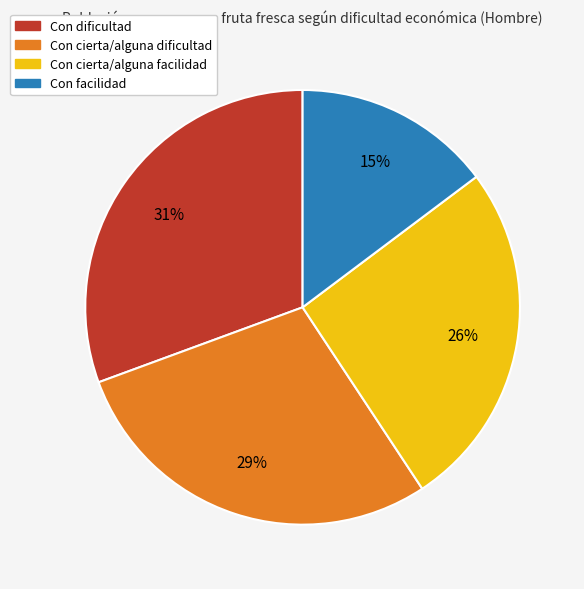

What is the ratio of the value at Con facilidad to the value at Con dificultad?

0.5